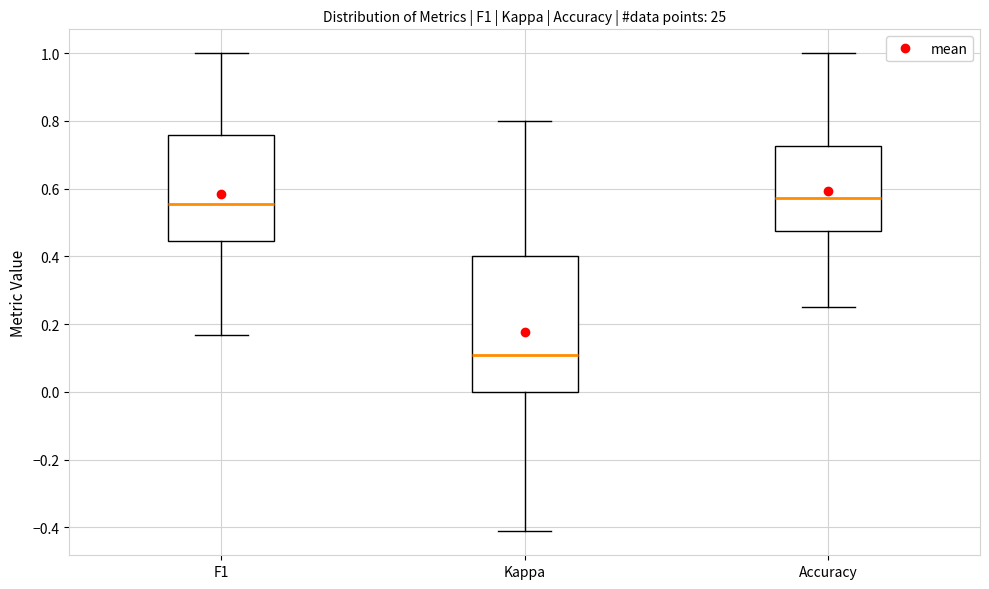

Comparing the boxes themselves (not the whiskers), which one is the tallest?

Kappa